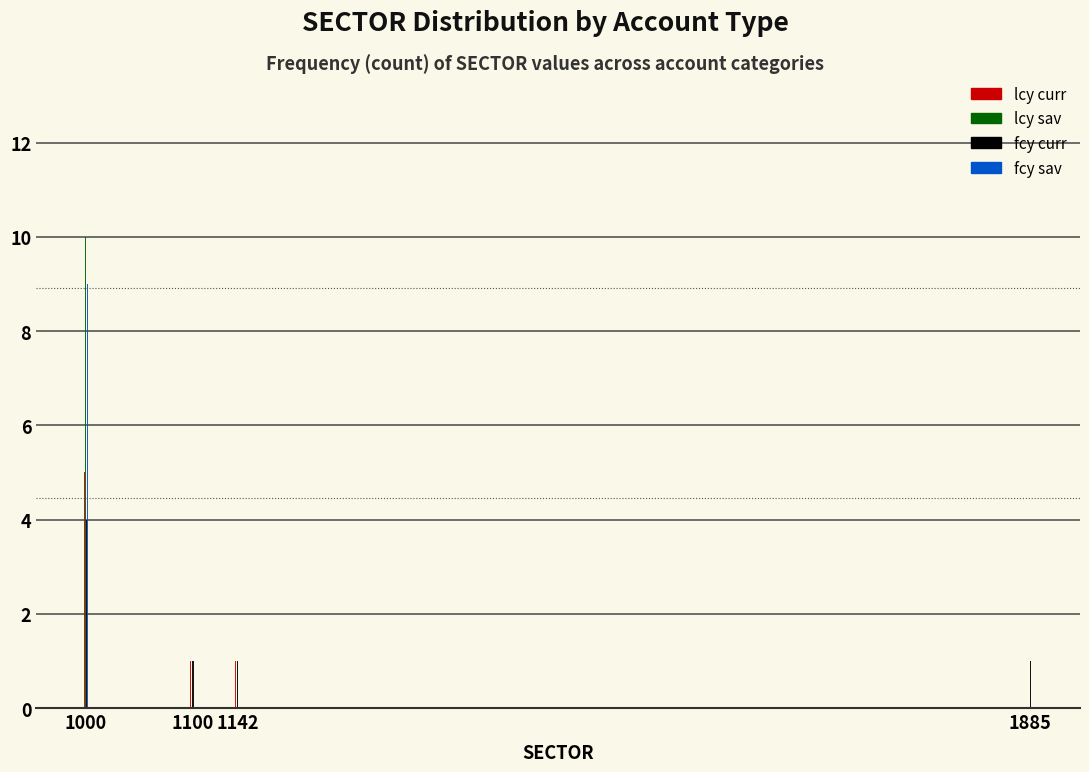

Reading left to right, extract all data points from this chart.

lcy curr: 1000=5	1100=1	1142=1	1885=0
lcy sav: 1000=10	1100=0	1142=0	1885=0
fcy curr: 1000=4	1100=1	1142=1	1885=1
fcy sav: 1000=9	1100=0	1142=0	1885=0